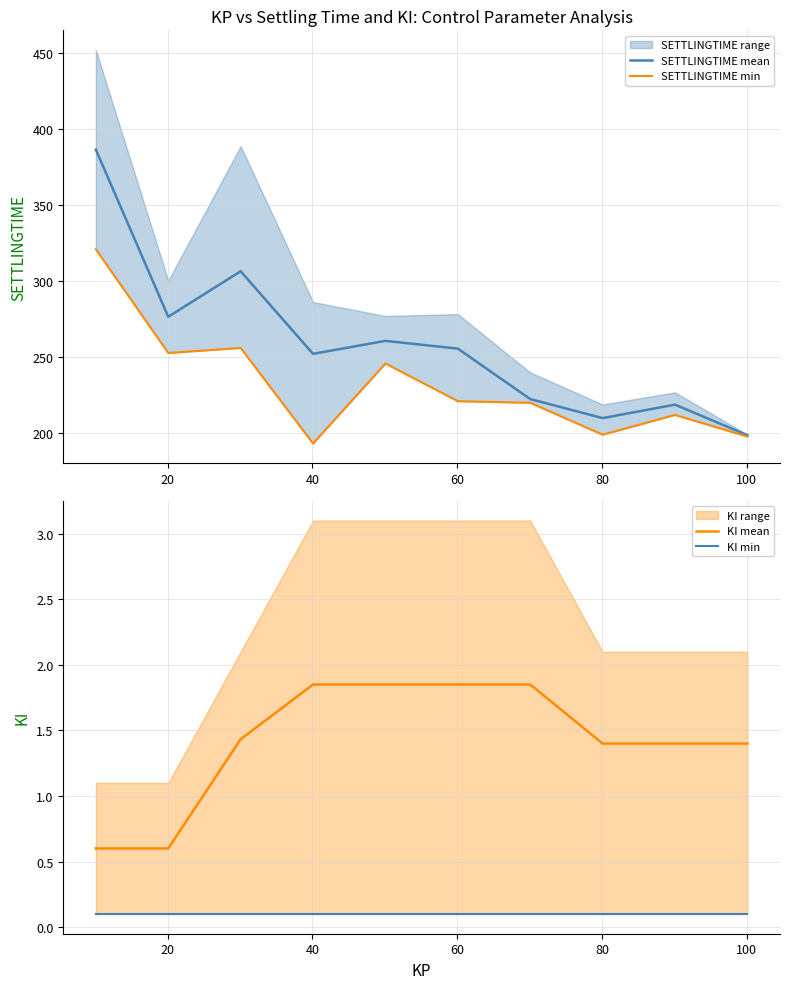

What is the difference between the second highest and minimum values in the SETTLINGTIME min series?

62.9